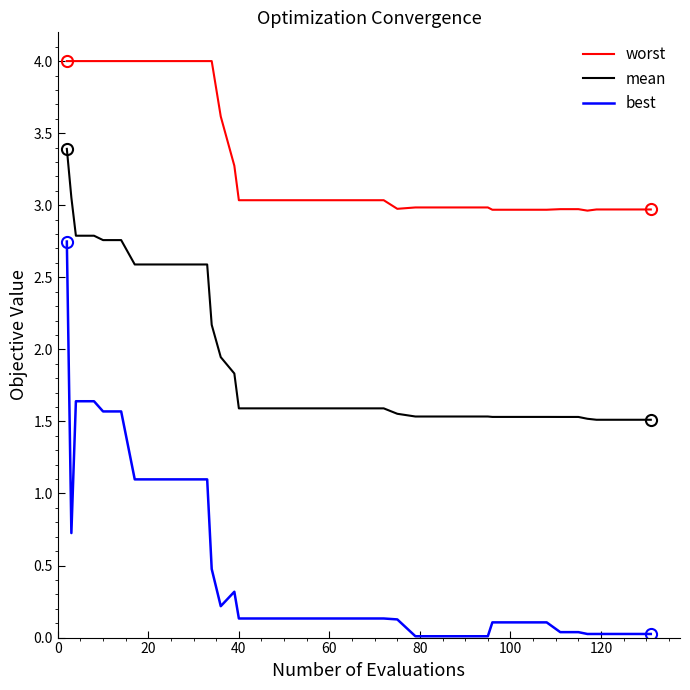

What is the highest value of the worst series?

4.0